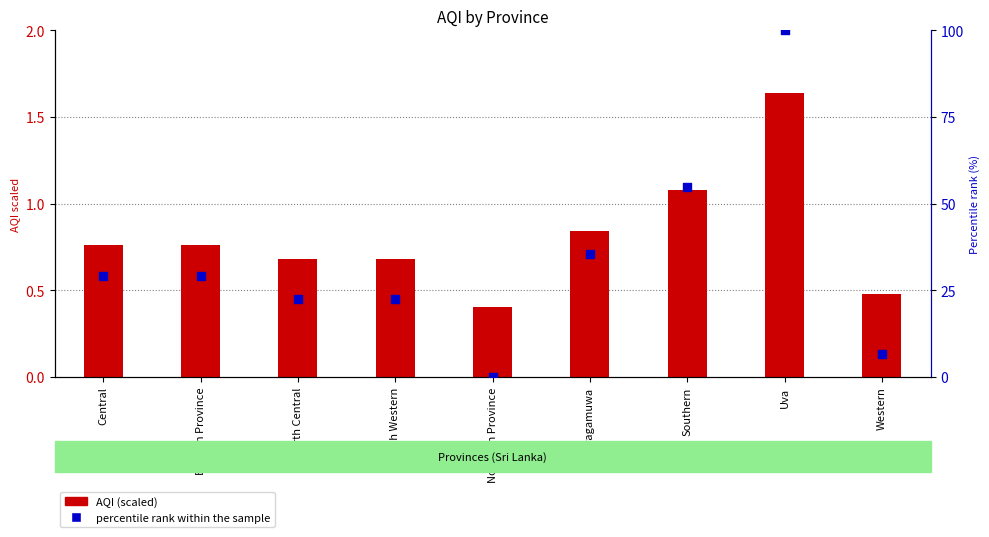

Which series reaches the minimum Y coordinate?

percentile rank within the sample